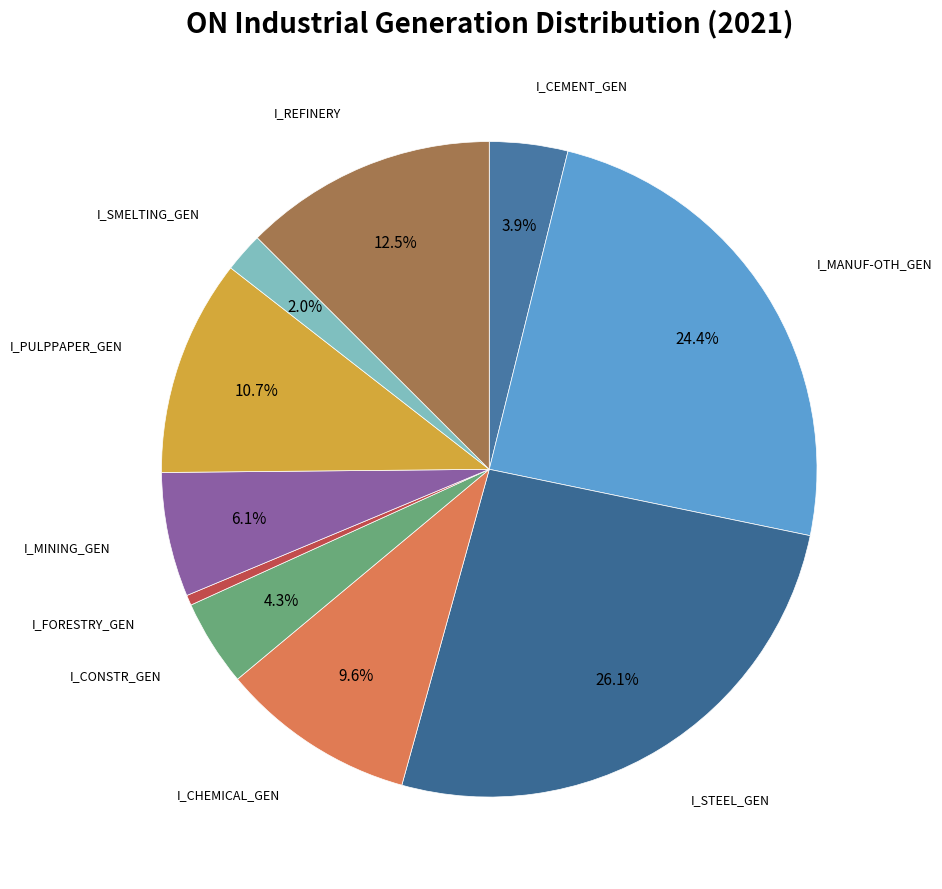

Rank the categories by value from lowest to highest.

I_FORESTRY_GEN, I_SMELTING_GEN, I_CEMENT_GEN, I_CONSTR_GEN, I_MINING_GEN, I_CHEMICAL_GEN, I_PULPPAPER_GEN, I_REFINERY, I_MANUF-OTH_GEN, I_STEEL_GEN